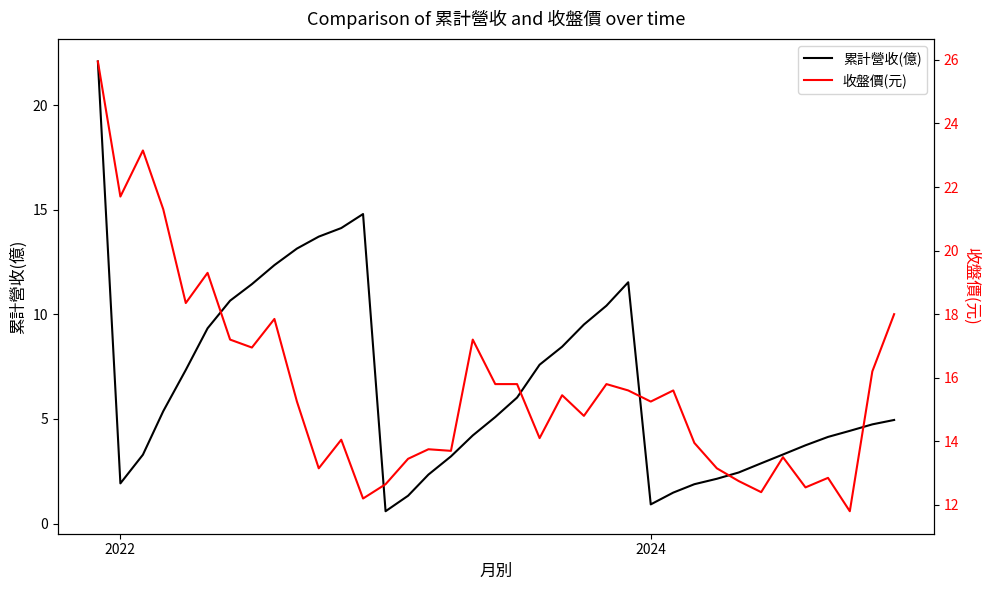

What is the difference between the second highest and minimum values in the 收盤價(元) series?

11.3